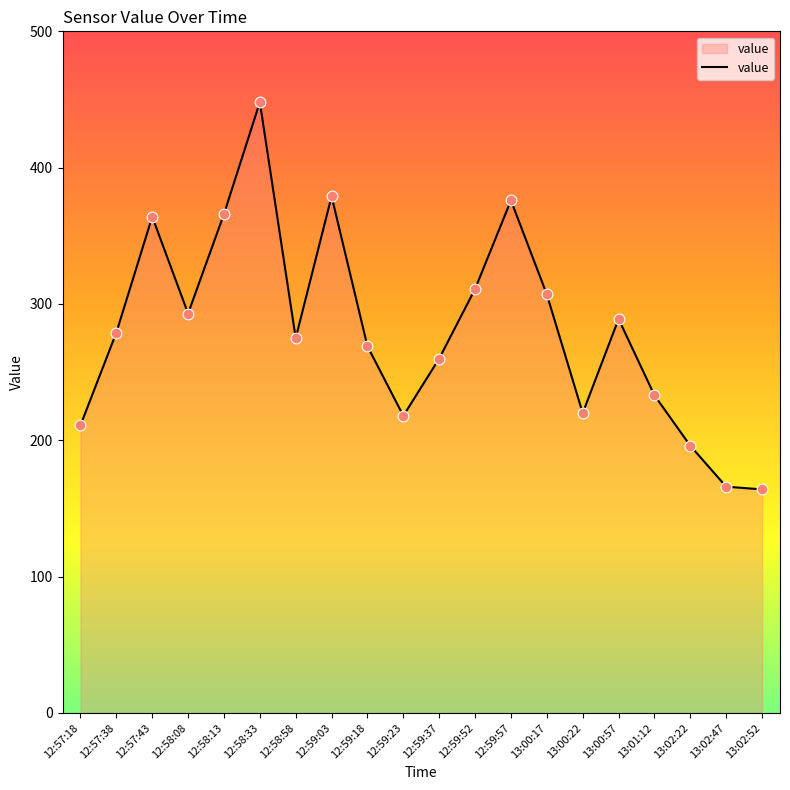

Between 12:58:58 and 13:02:22, which is larger?

12:58:58